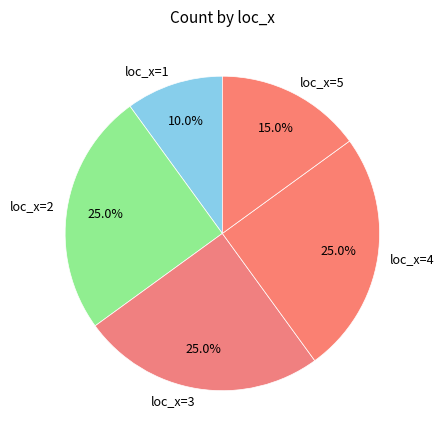

Which has a higher value, loc_x=3 or loc_x=1?

loc_x=3